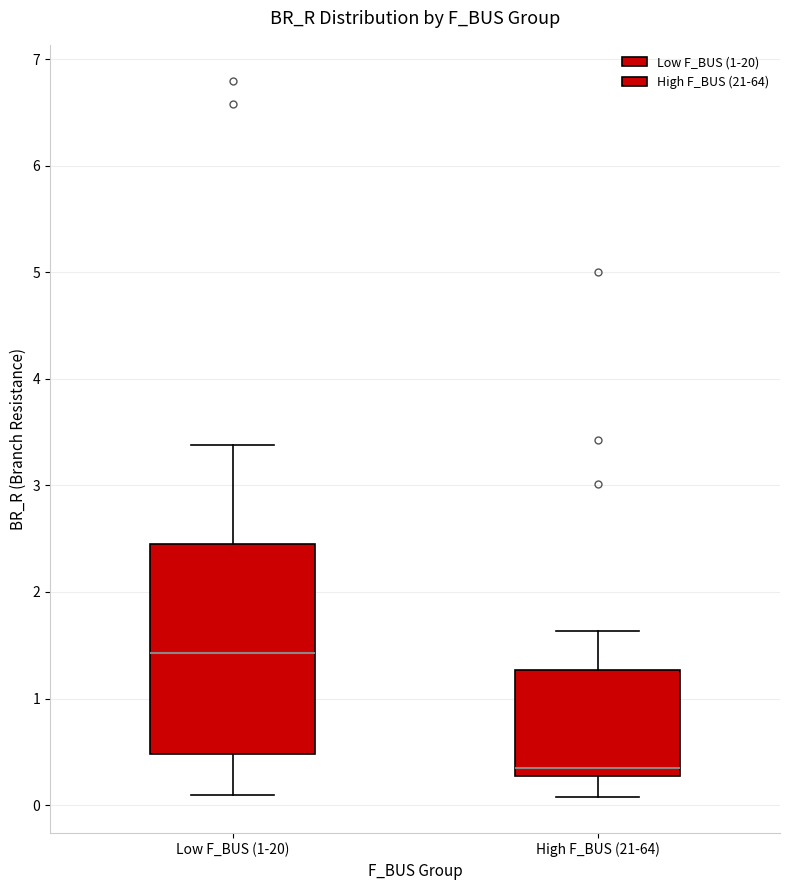

Comparing the boxes themselves (not the whiskers), which one is the tallest?

Low F_BUS (1-20)